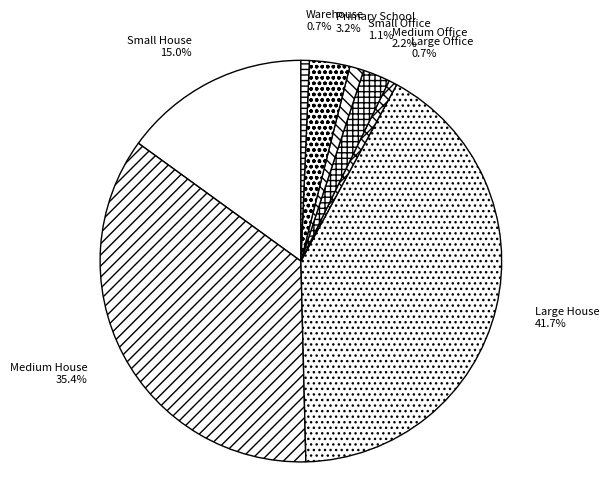

What percentage is the Large Office slice, to the nearest percent?

1%